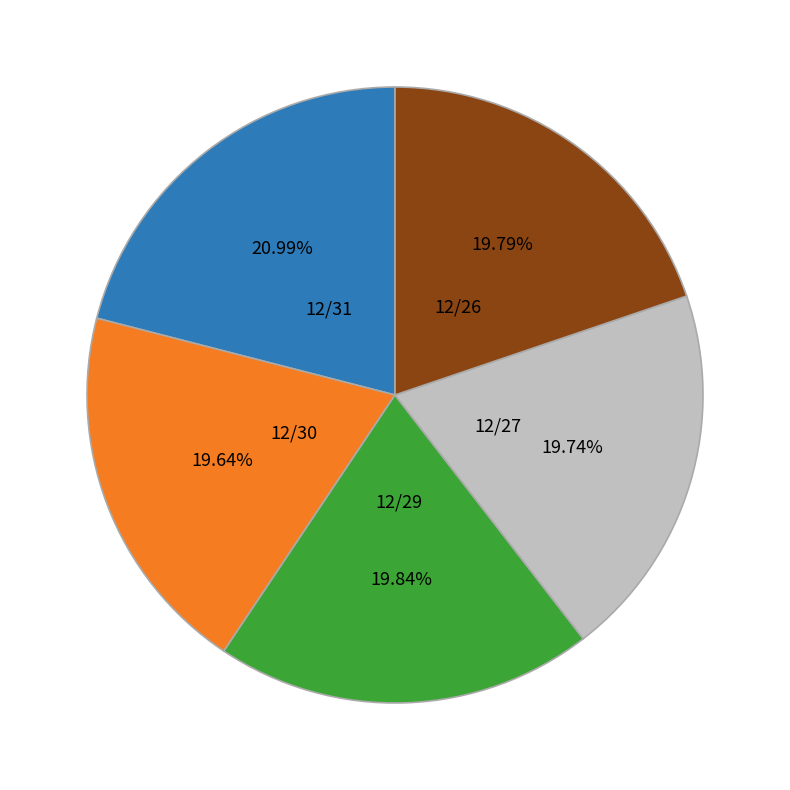

Does 12/26 represent more than half of the total?

No